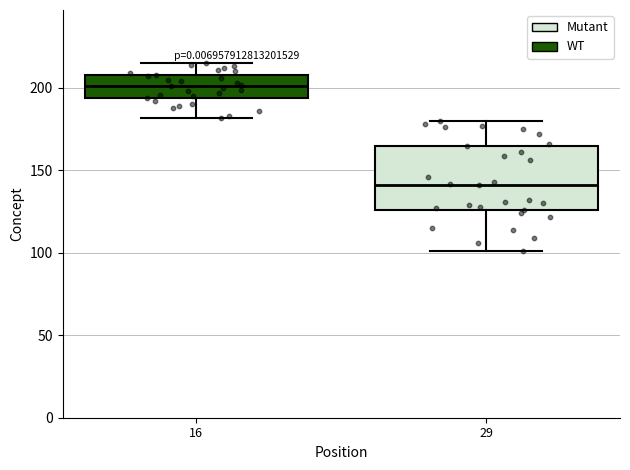

Which box has the highest median line?

16